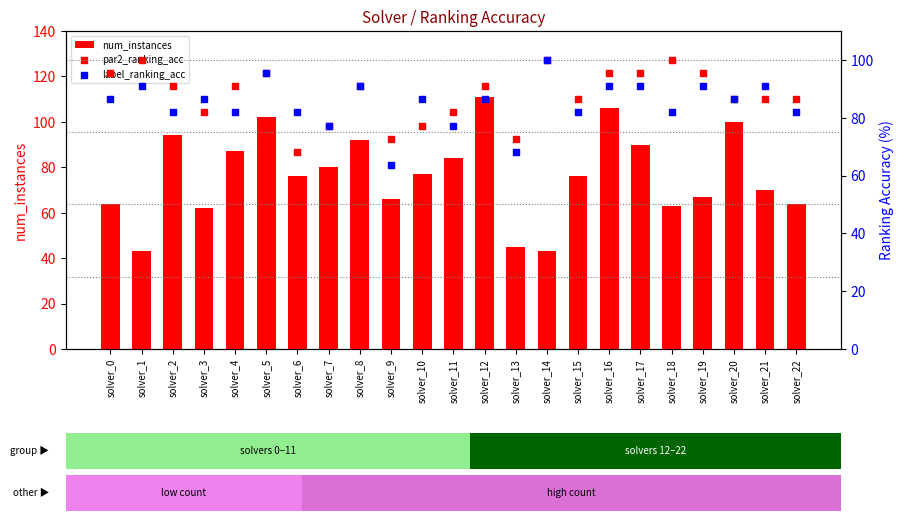

Is the value of num_instances at solver_1 greater than the value of par2_ranking_acc at solver_18?

No